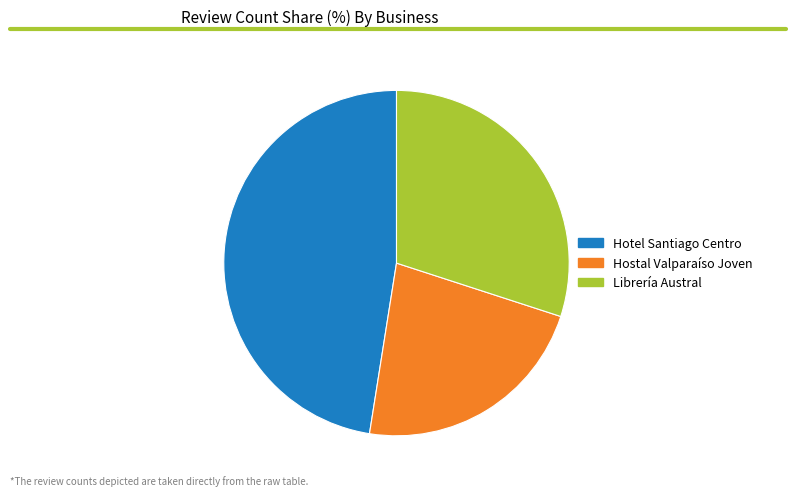

True or false: Hostal Valparaíso Joven accounts for 22% of the total.

True